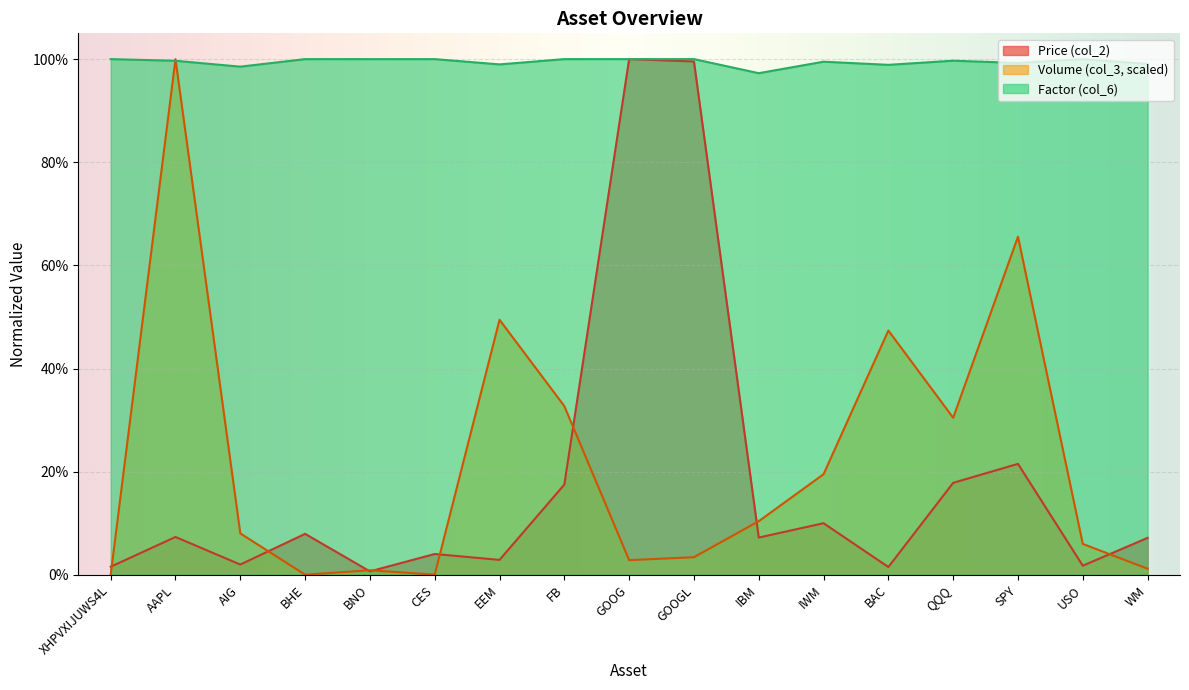

True or false: Factor (col_6) has a value of 0.3 at GOOGL.

False